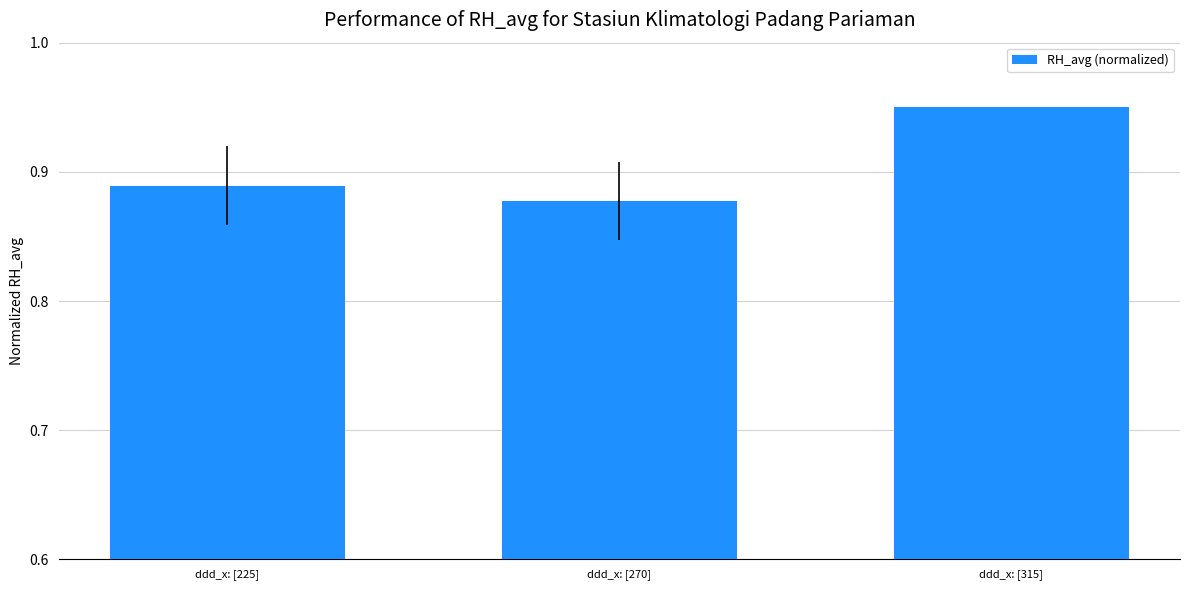

Does the chart contain stacked bars?

No